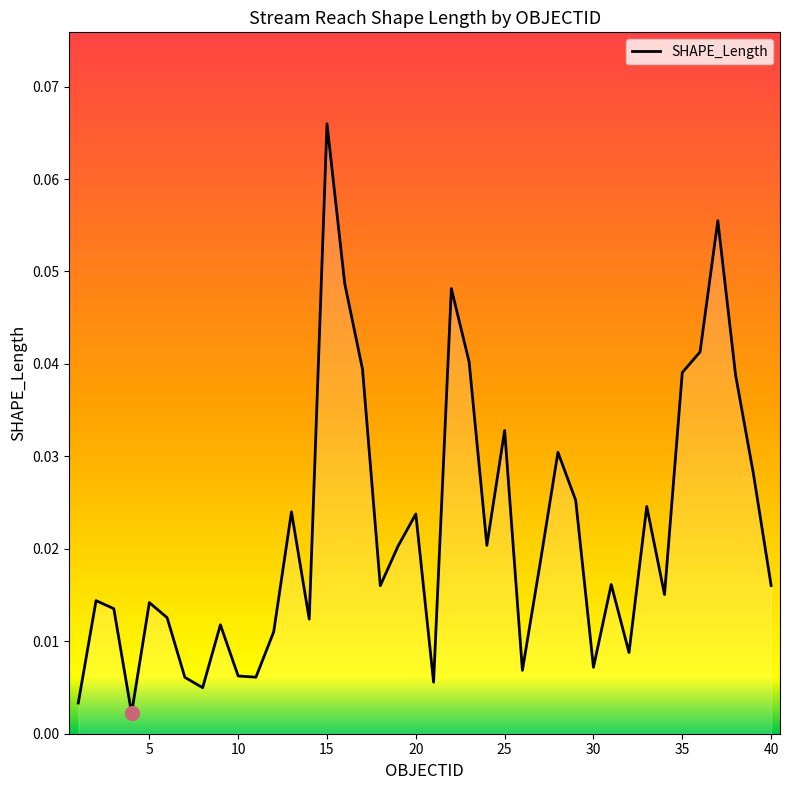

Is this an area chart (filled region under the line)?

Yes